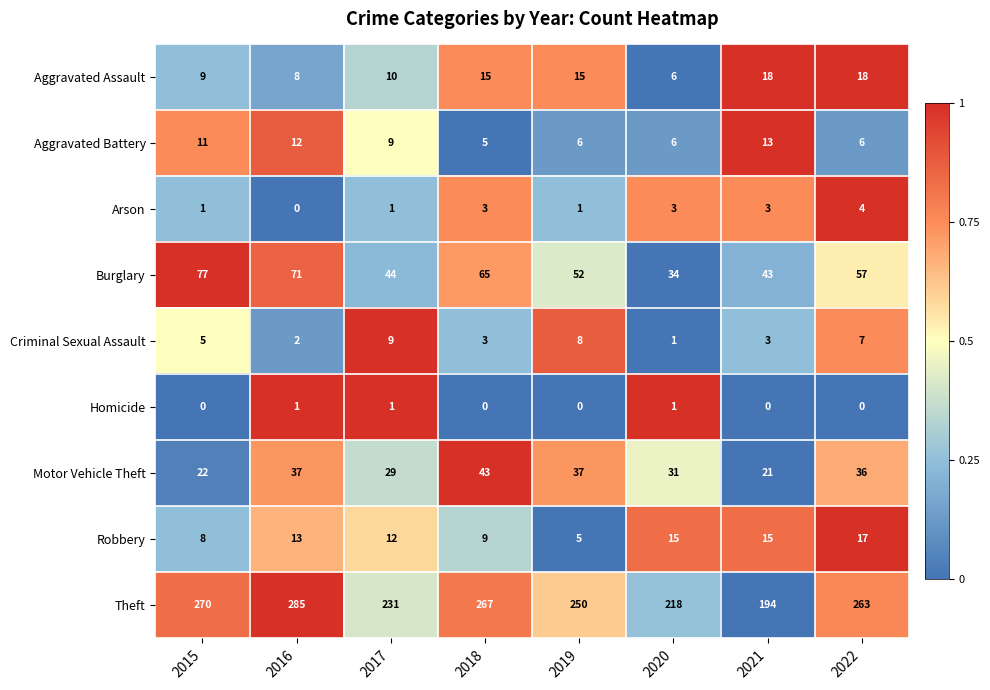

Which series has the largest total across all categories?

Theft